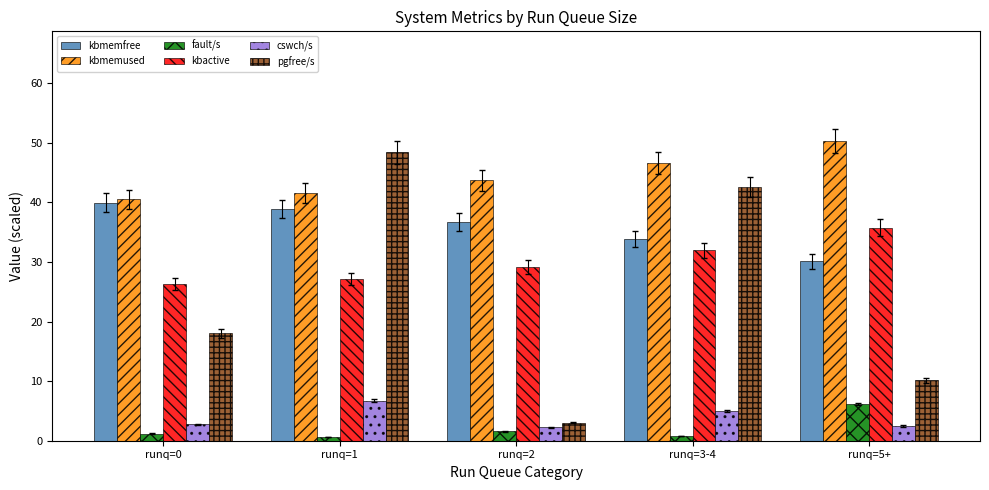

What are all the series names shown in the legend?

kbmemfree, kbmemused, fault/s, kbactive, cswch/s, pgfree/s